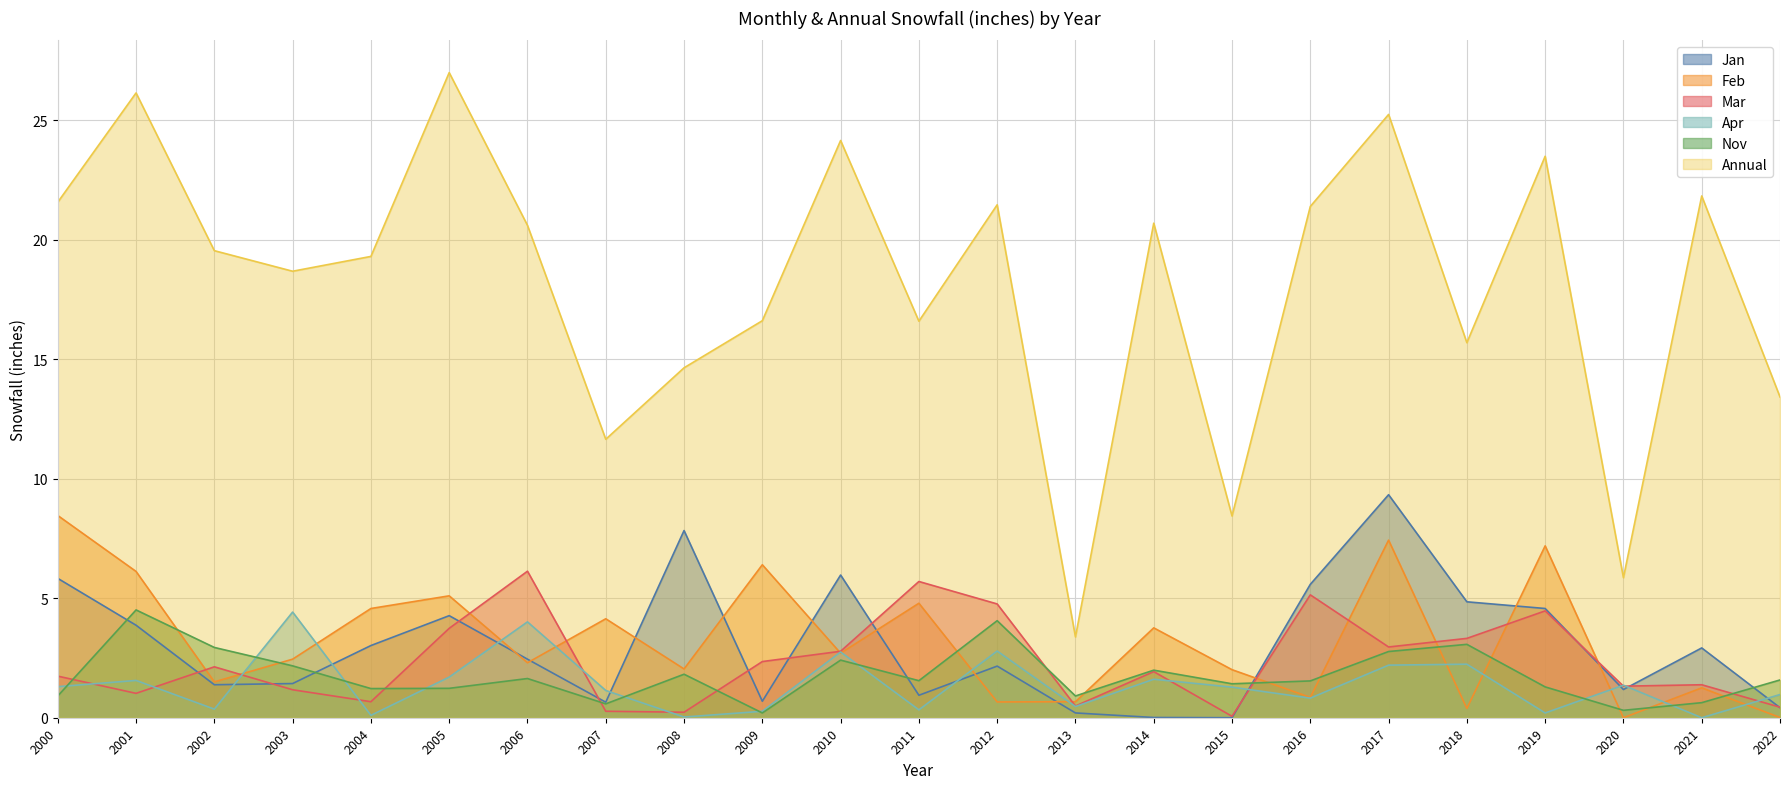

How many data points does each series have?

23